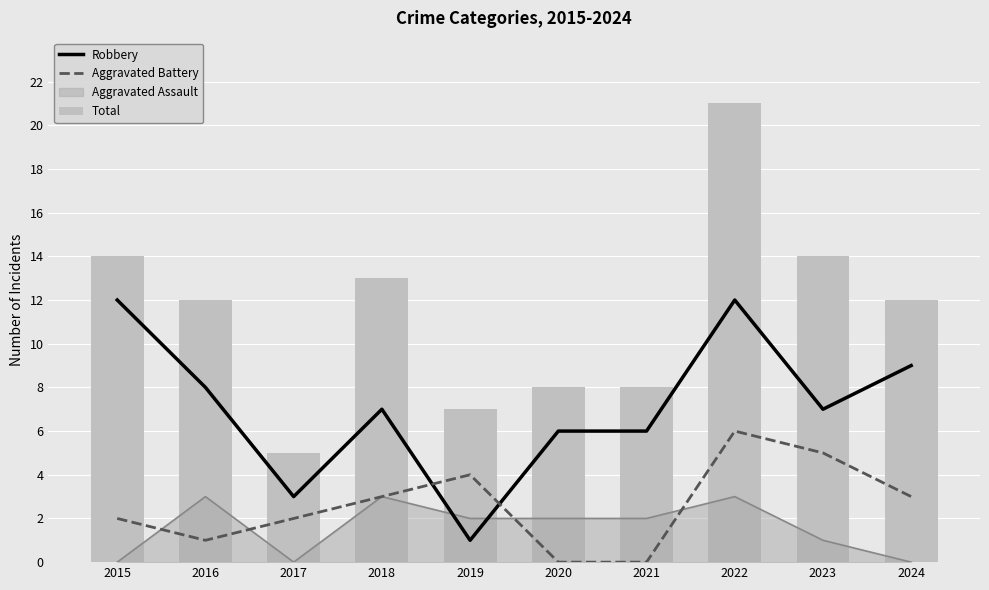

What is the lowest value of the Total series?

5